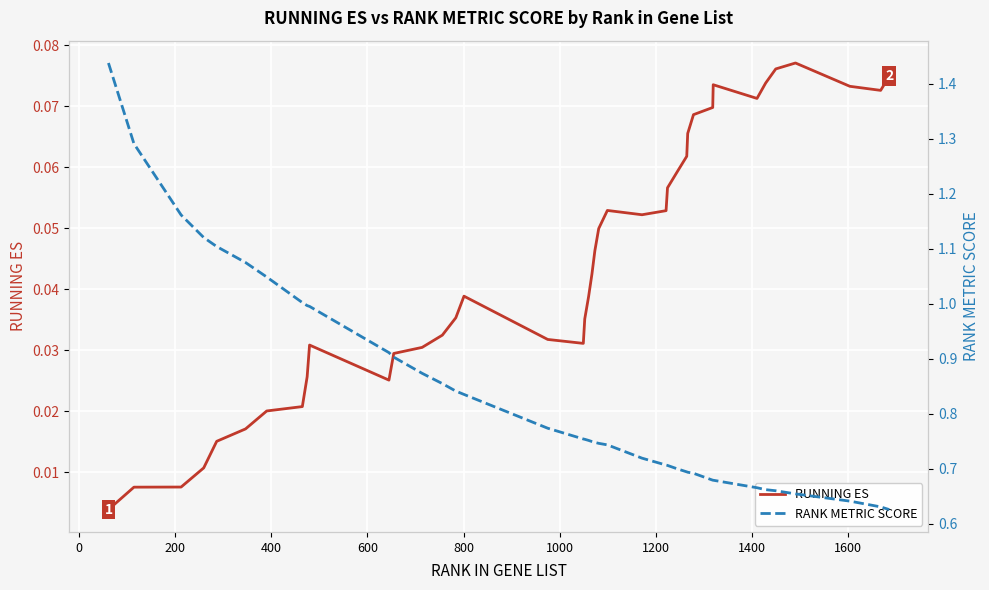

Reading left to right, extract all data points from this chart.

RUNNING ES: 0.0	0.0	0.0	0.0	0.0	0.0	0.0	0.0	0.0	0.0	0.0	0.0	0.0	0.0	0.0	0.0	0.0	0.0	0.0	0.0	0.0	0.0	0.0	0.1	0.1	0.1	0.1	0.1	0.1	0.1	0.1	0.1	0.1	0.1	0.1	0.1	0.1	0.1	0.1	0.1
RANK METRIC SCORE: 1.4	1.3	1.2	1.1	1.1	1.1	1.0	1.0	1.0	1.0	0.9	0.9	0.9	0.9	0.8	0.8	0.8	0.8	0.8	0.8	0.7	0.7	0.7	0.7	0.7	0.7	0.7	0.7	0.7	0.7	0.7	0.7	0.7	0.7	0.7	0.7	0.7	0.6	0.6	0.6